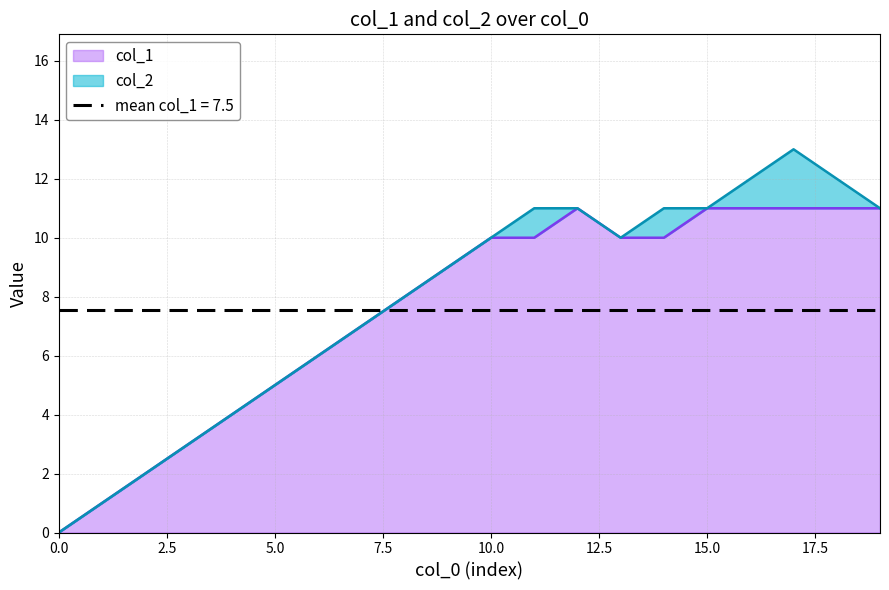

At which label is the value closest to 5?

5